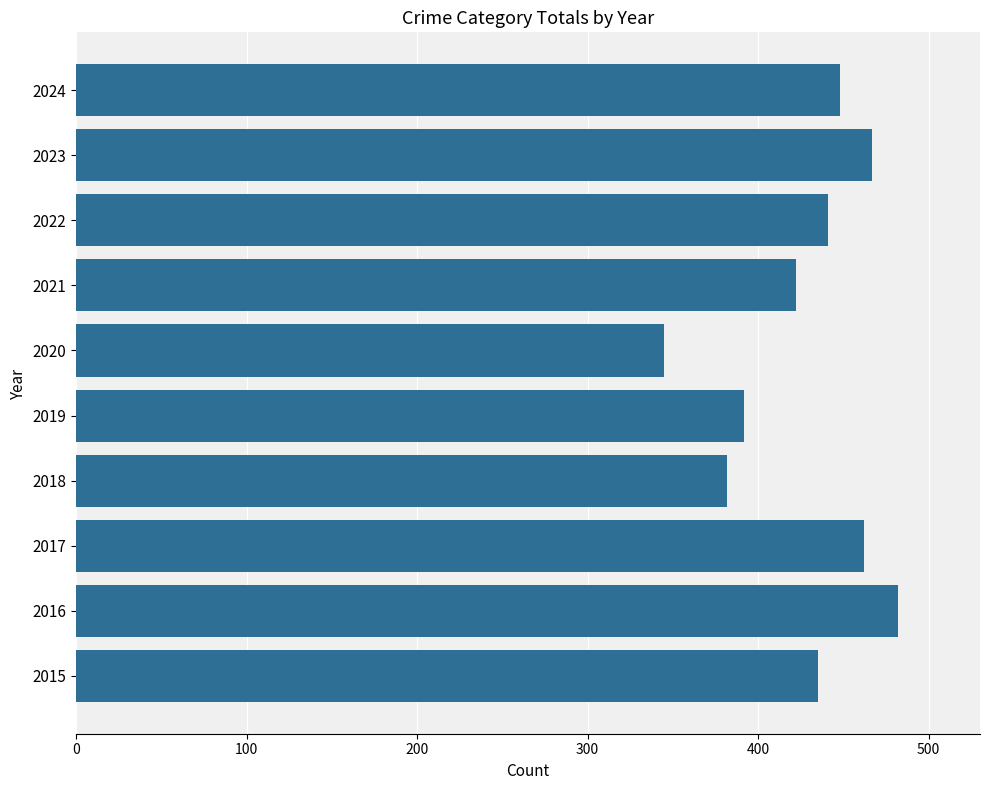

Which category has the highest value across all series?

2016